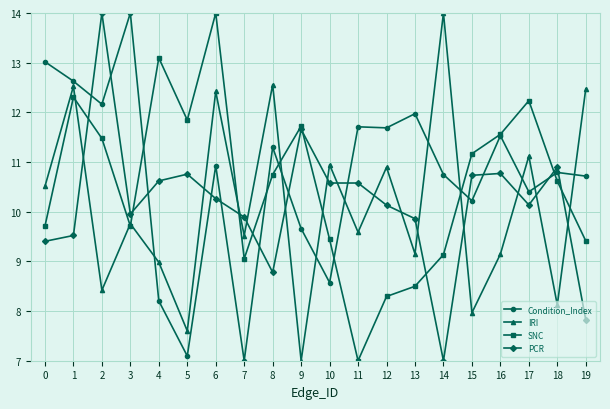

What is the value of the IRI point at the 7th from the left?

12.4